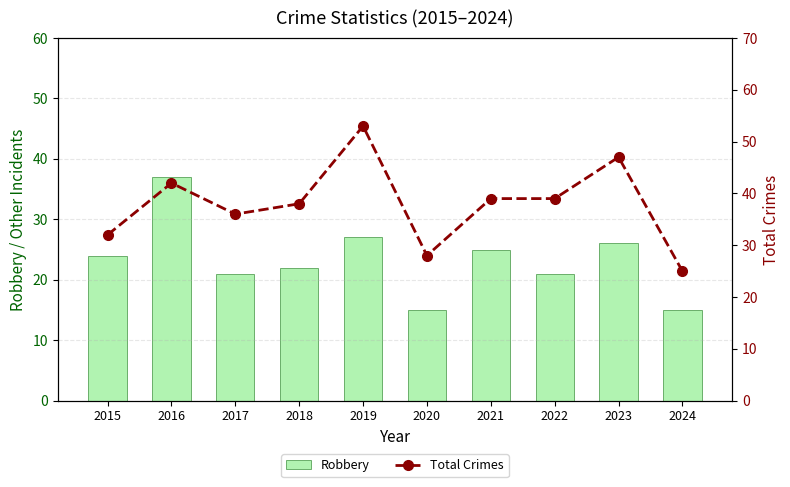

How many groups of bars are there?

10